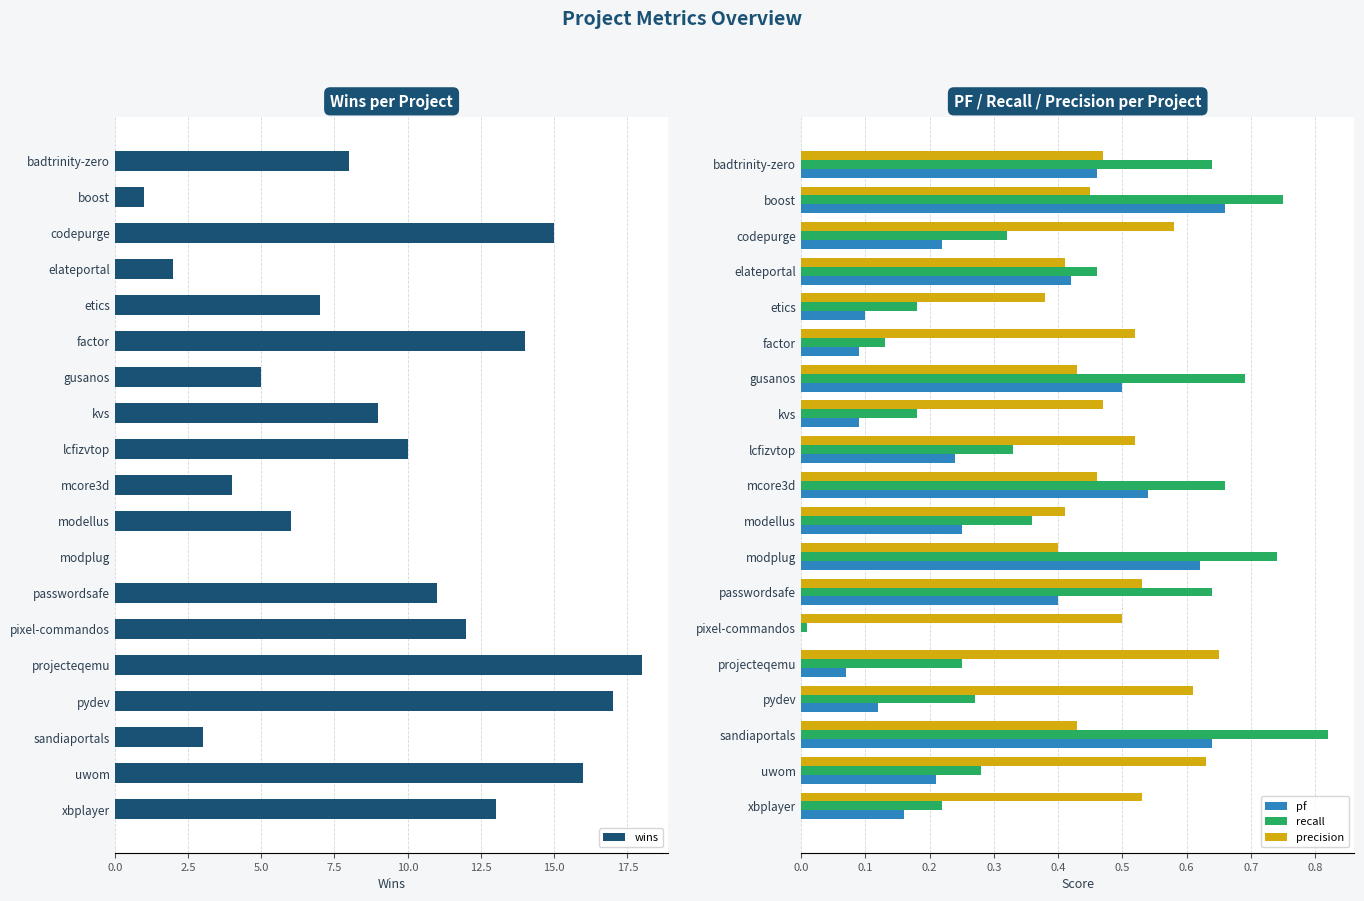

The precision series shows 0.1 at codepurge. True or false?

False